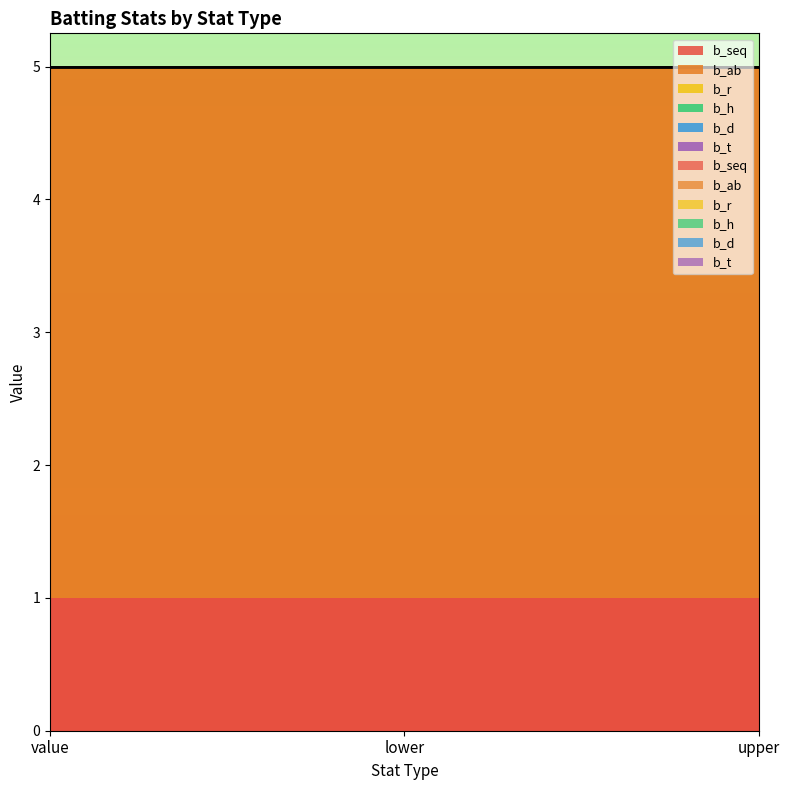

Reading left to right, transcribe all the data shown in this chart.

b_seq: 1	1	1
b_ab: 4	4	4
b_r: 0	0	0
b_h: 0	0	0
b_d: 0	0	0
b_t: 0	0	0